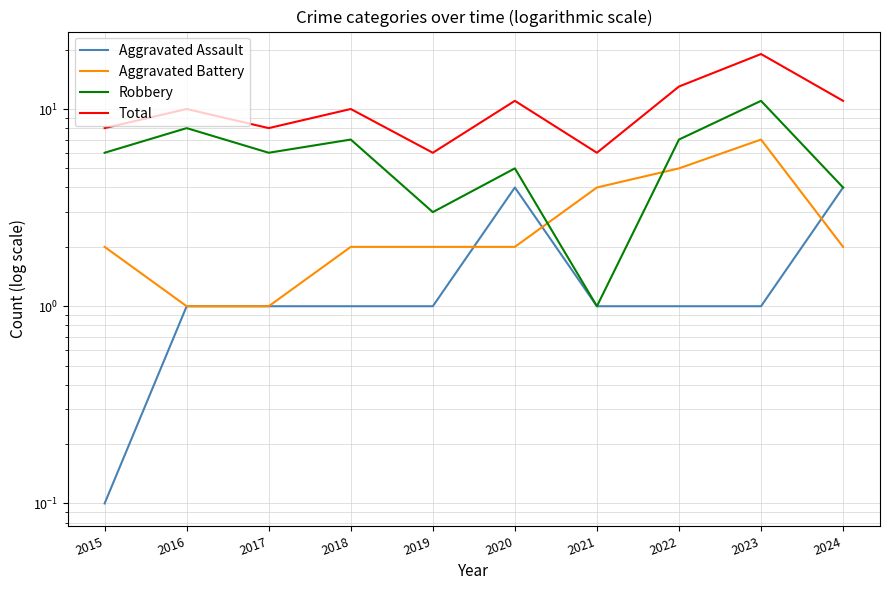

Rank the series at 2021 from lowest to highest value.

Aggravated Assault, Robbery, Aggravated Battery, Total